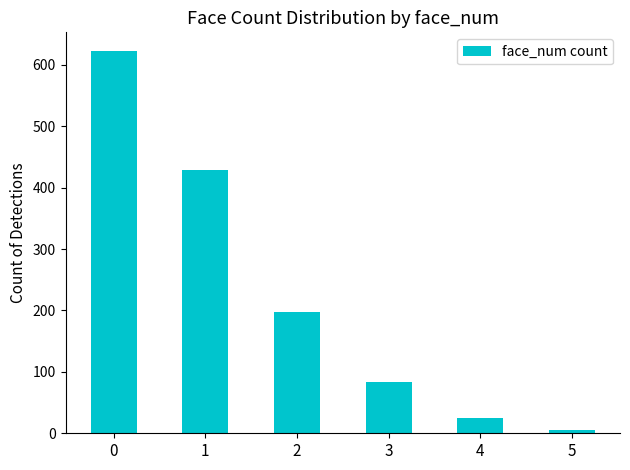

Reading left to right, what are all the values shown in this chart?

0=622	1=429	2=198	3=83	4=25	5=6